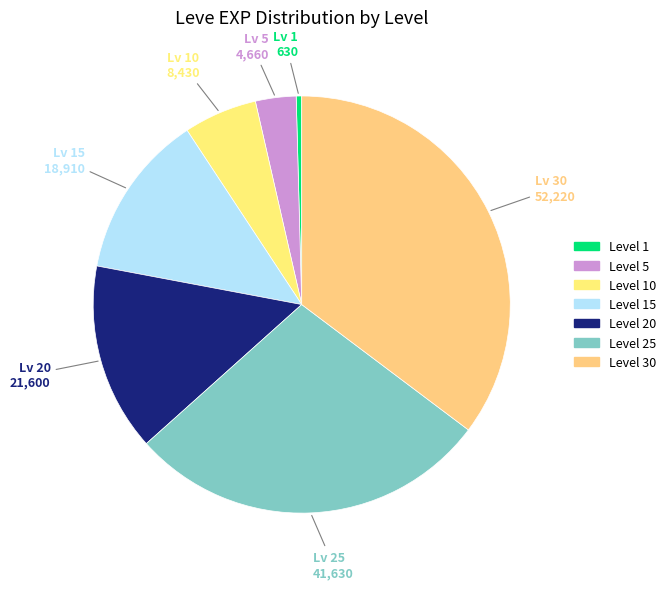

Is there a majority slice in this chart?

No